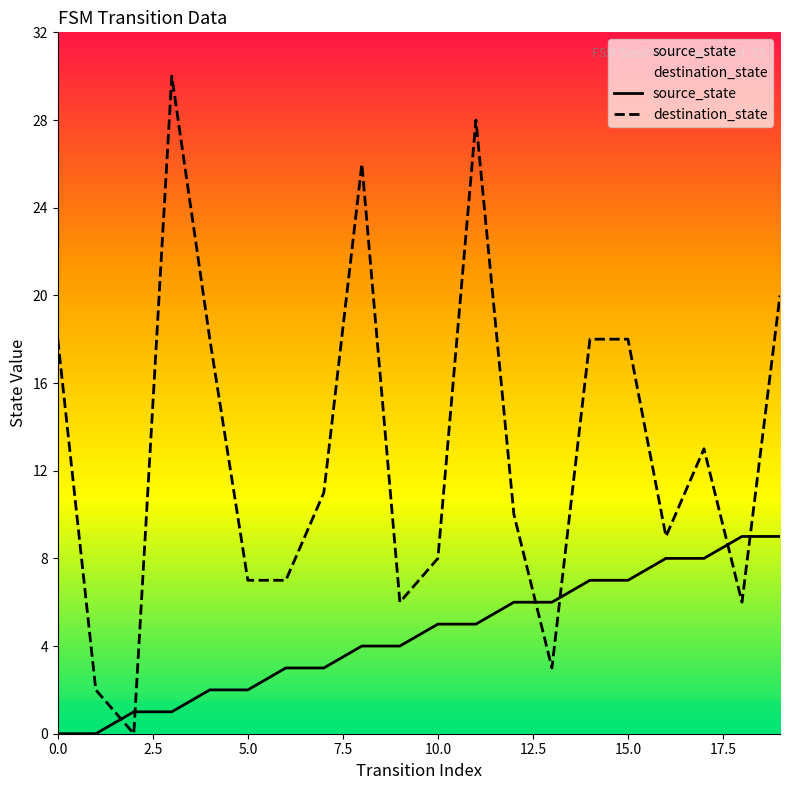

At which category does destination_state reach its first local valley?

2